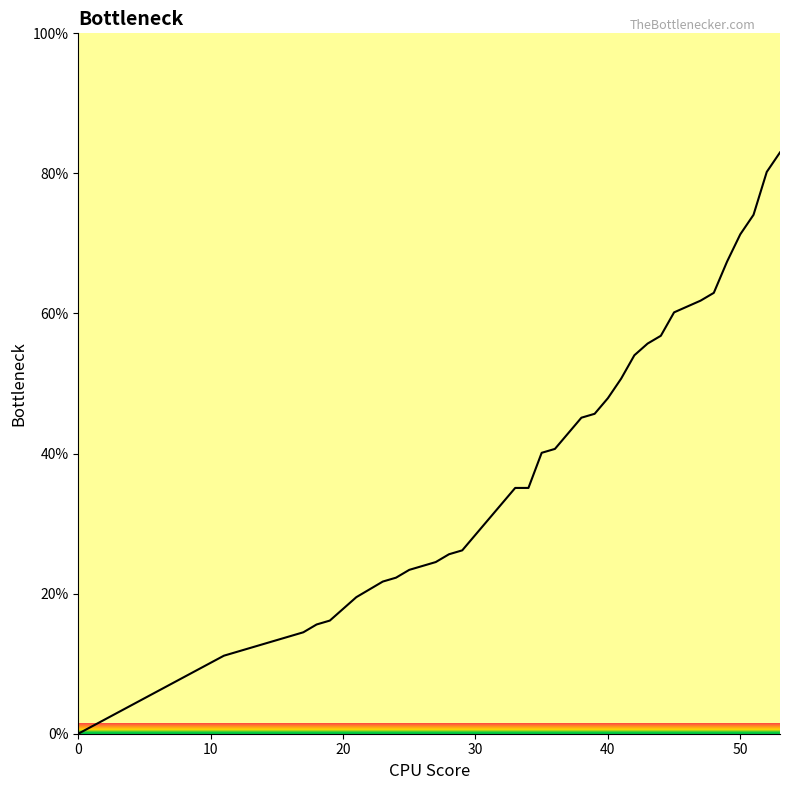

What is the difference between the second highest and second lowest values?

69.1